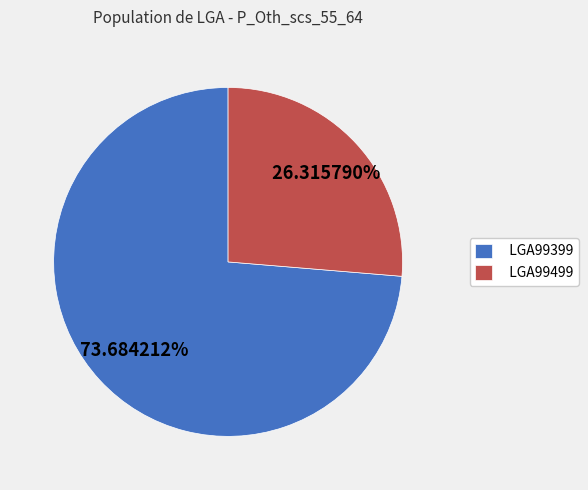

What is the ratio of the value at LGA99499 to the value at LGA99399?

0.4